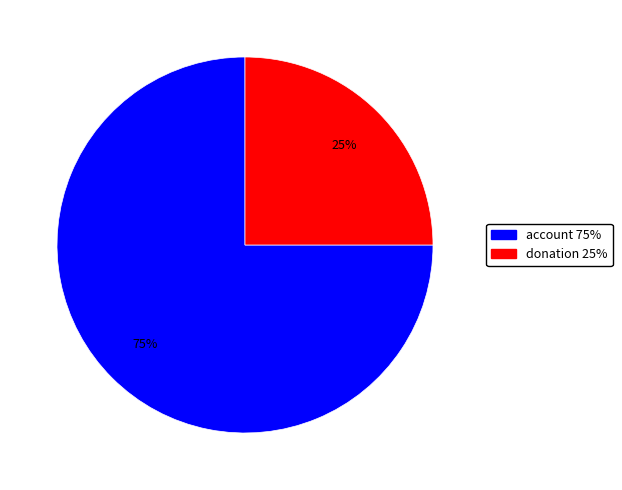

Which slice is the smallest?

donation